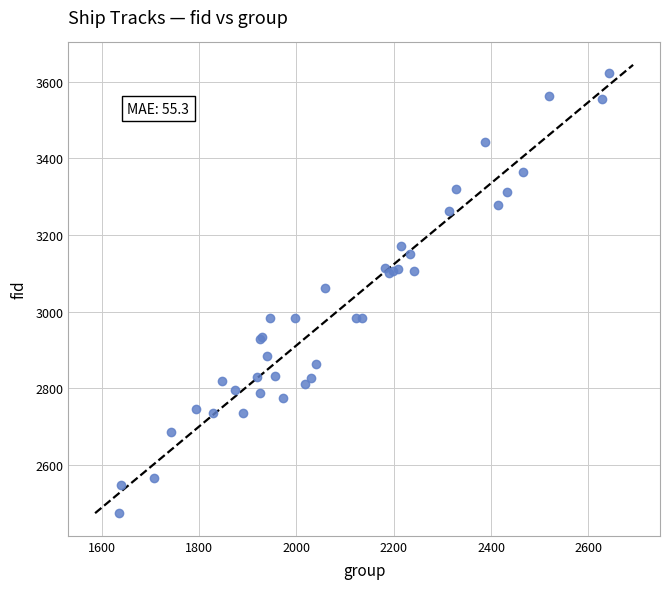

What Y value in the scatter plot is closest to 3047?

3061